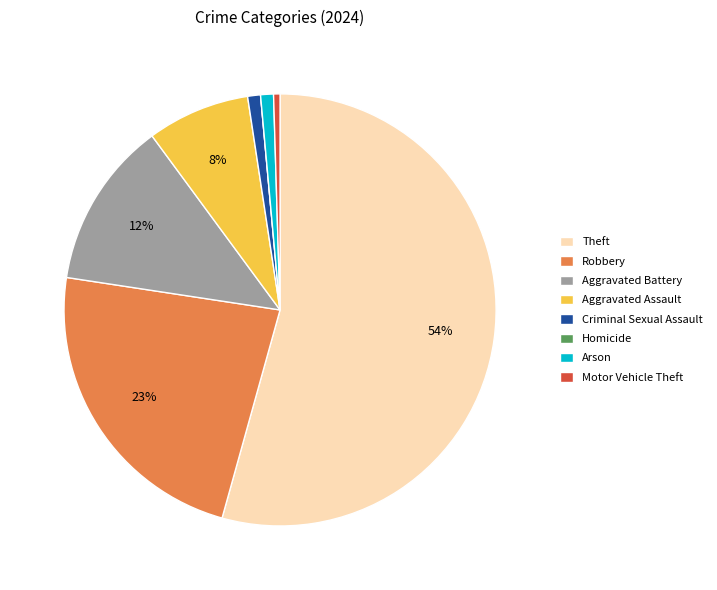

What is the largest slice in the pie chart?

Theft